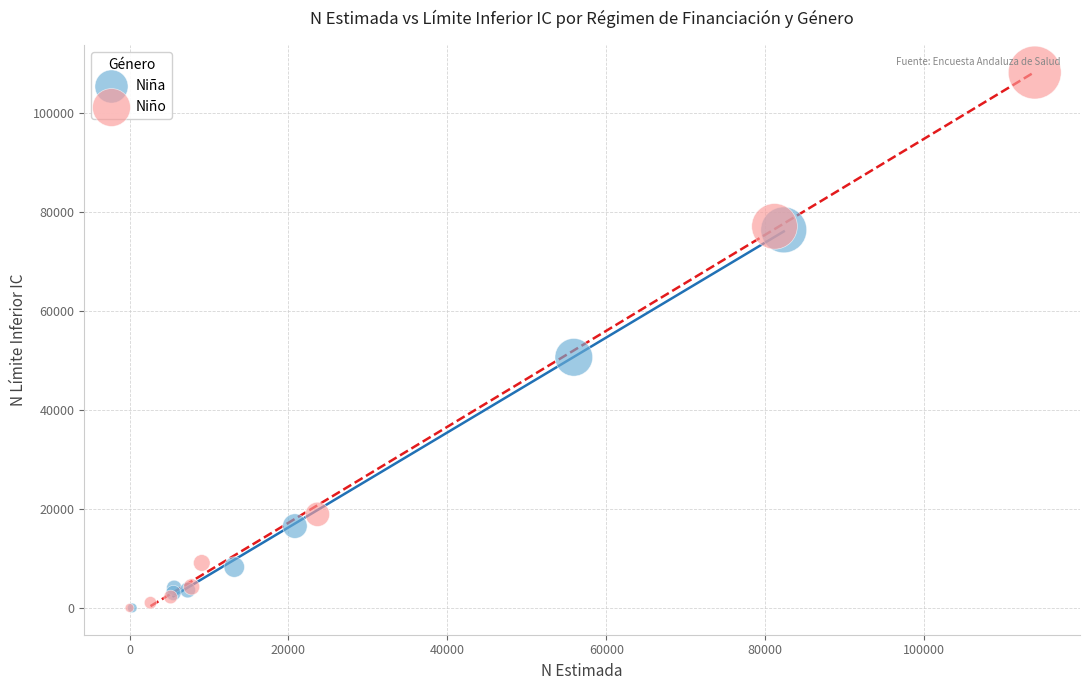

Which series contains the highest Y value?

Niño